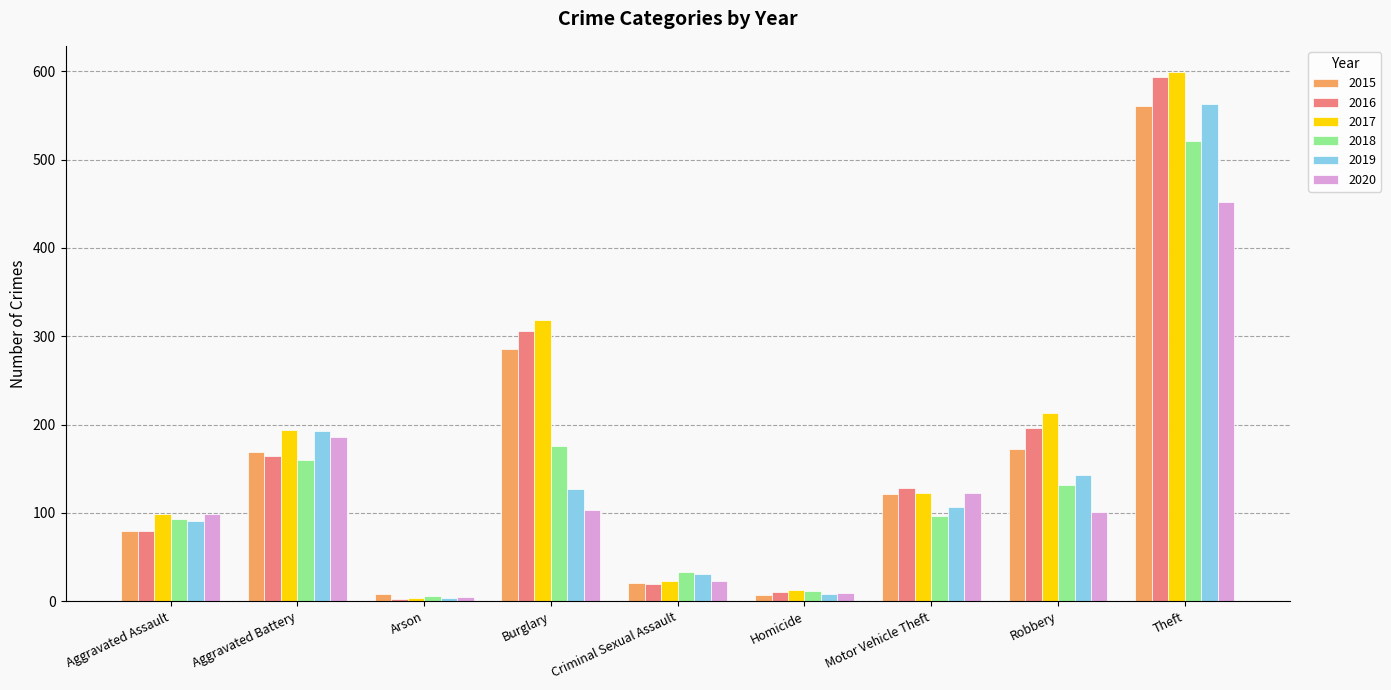

At which label is 2018 closest to 263?

Burglary